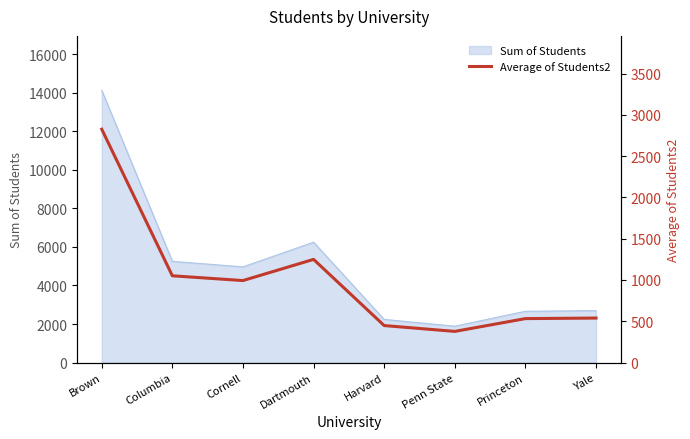

Count the number of categories in the chart.

8